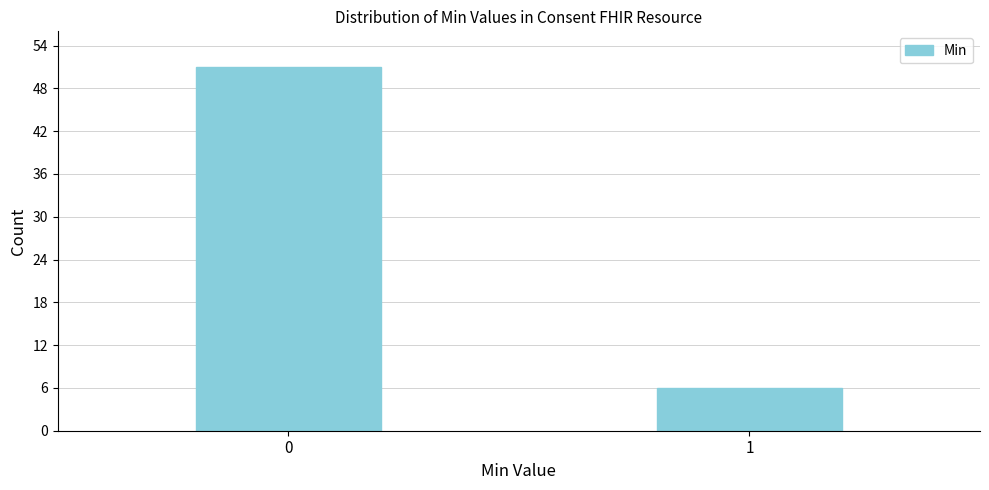

Reading left to right, what are all the values shown in this chart?

0=51	1=6